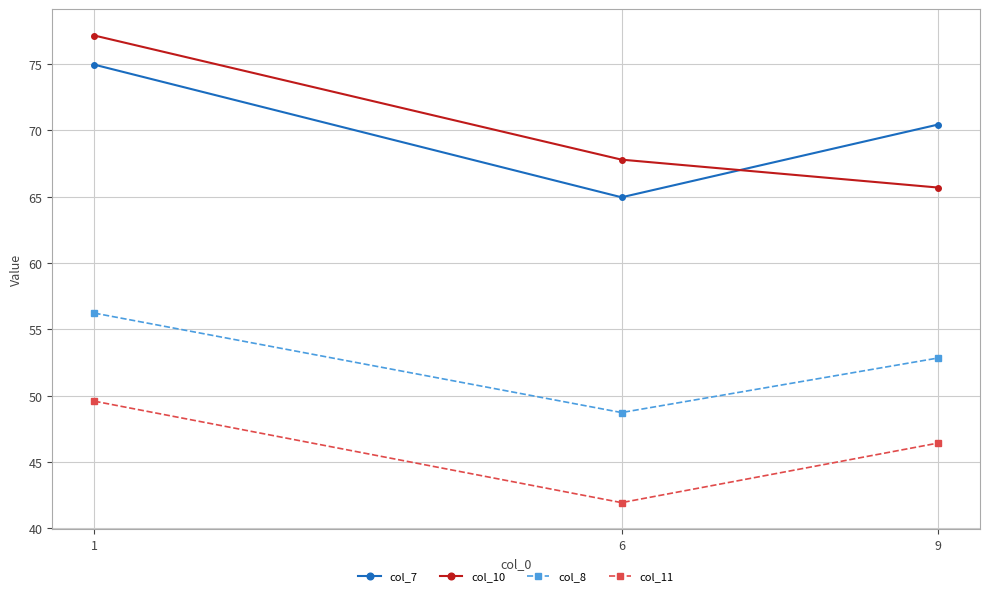

Is the value of col_8 at 1 greater than the value of col_11 at 6?

Yes